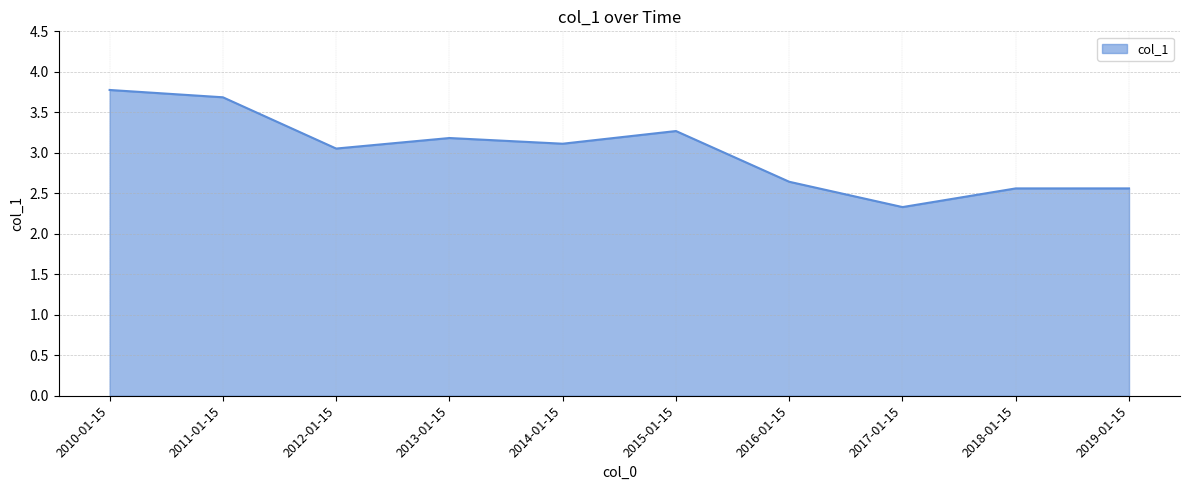

What position from the left is 2014-01-15?

5